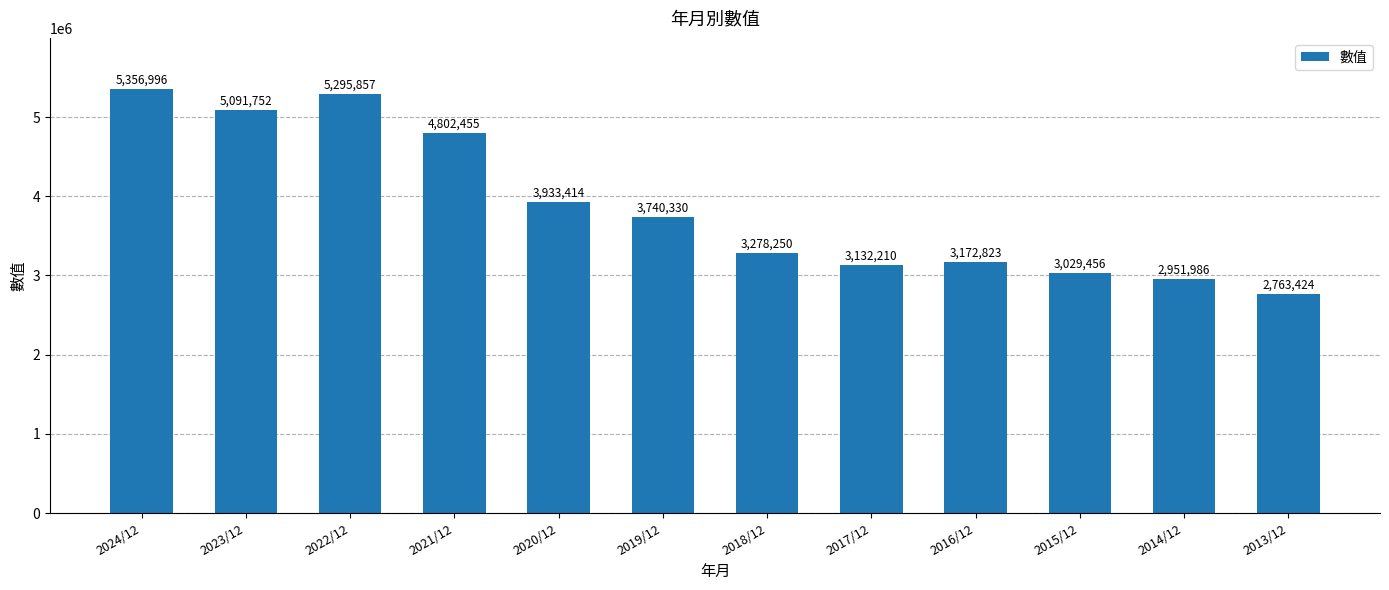

What is the difference between the values at 2017/12 and 2013/12?

368786